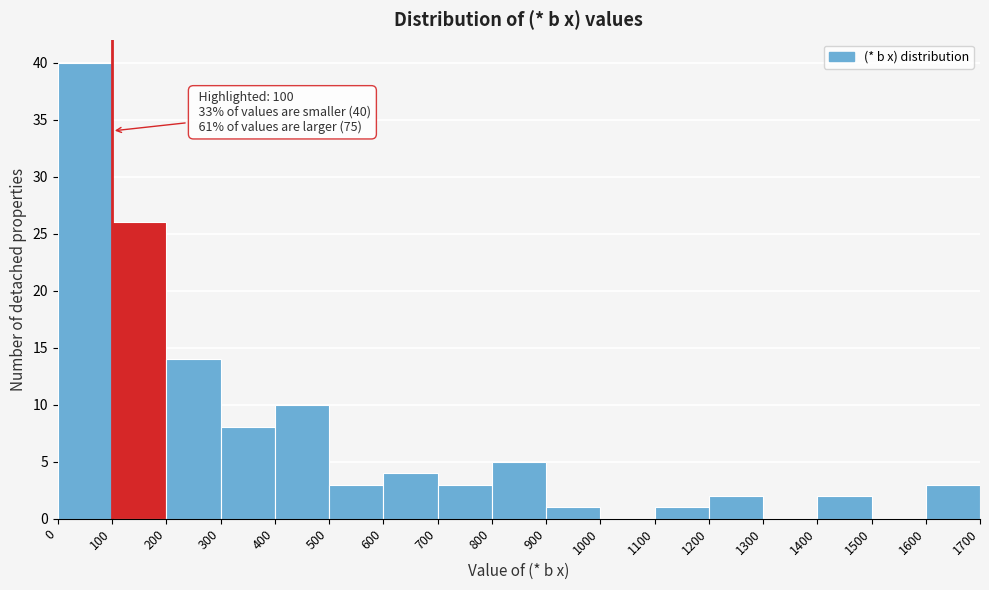

Which range on the x-axis has the tallest bar?

0 to 100